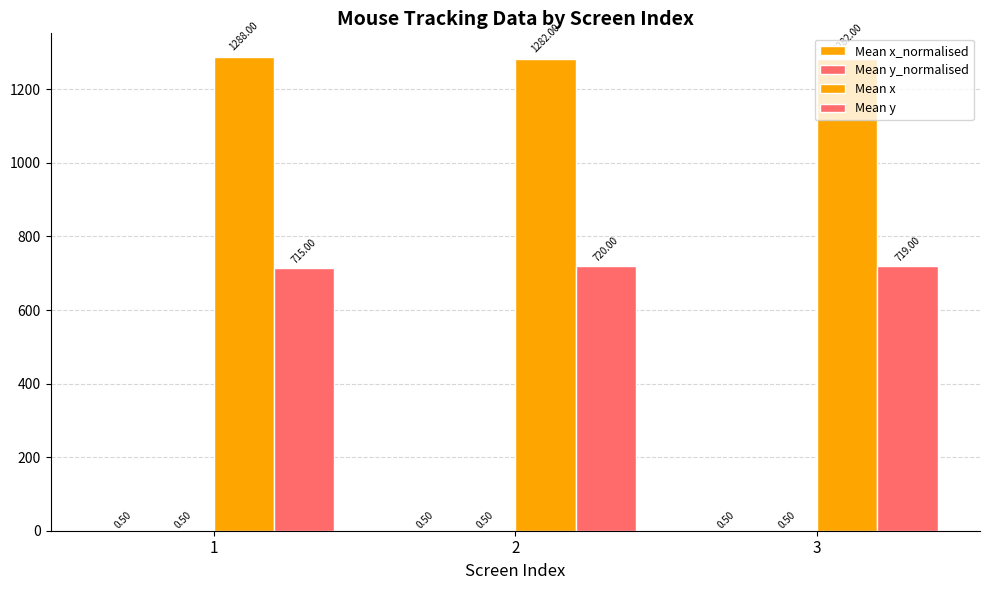

Are the bars grouped side by side (vs. stacked)?

Yes